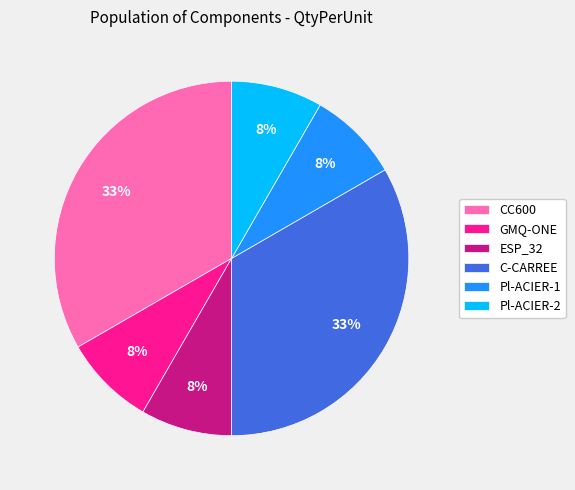

What percentage is the Pl-ACIER-2 slice, to the nearest percent?

8%